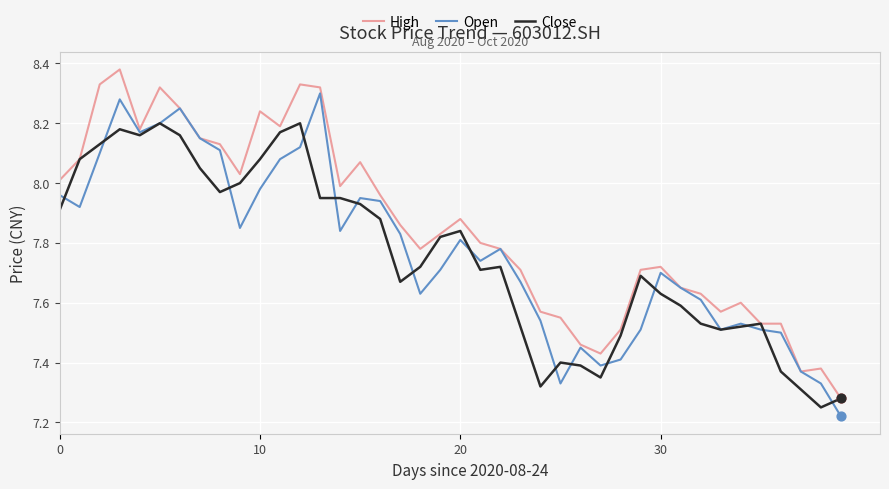

Rank the series by their maximum value, from lowest to highest.

Close, Open, High